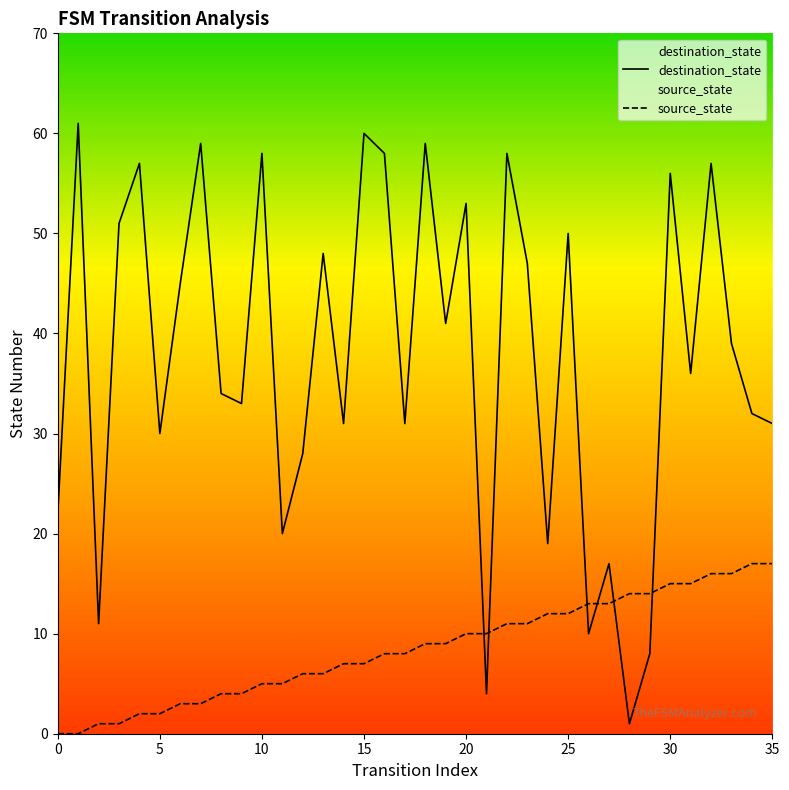

How many times do source_state and destination_state cross each other?

6